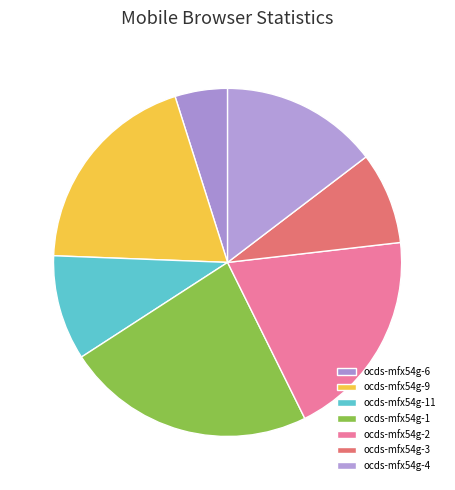

To the nearest percent, what is the average slice percentage?

14%